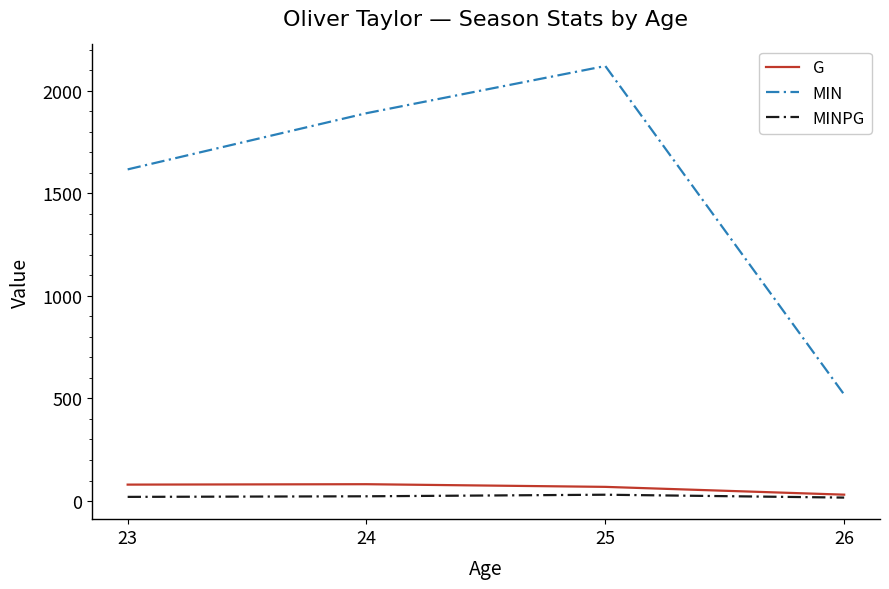

Which series has the widest spread of values?

MIN